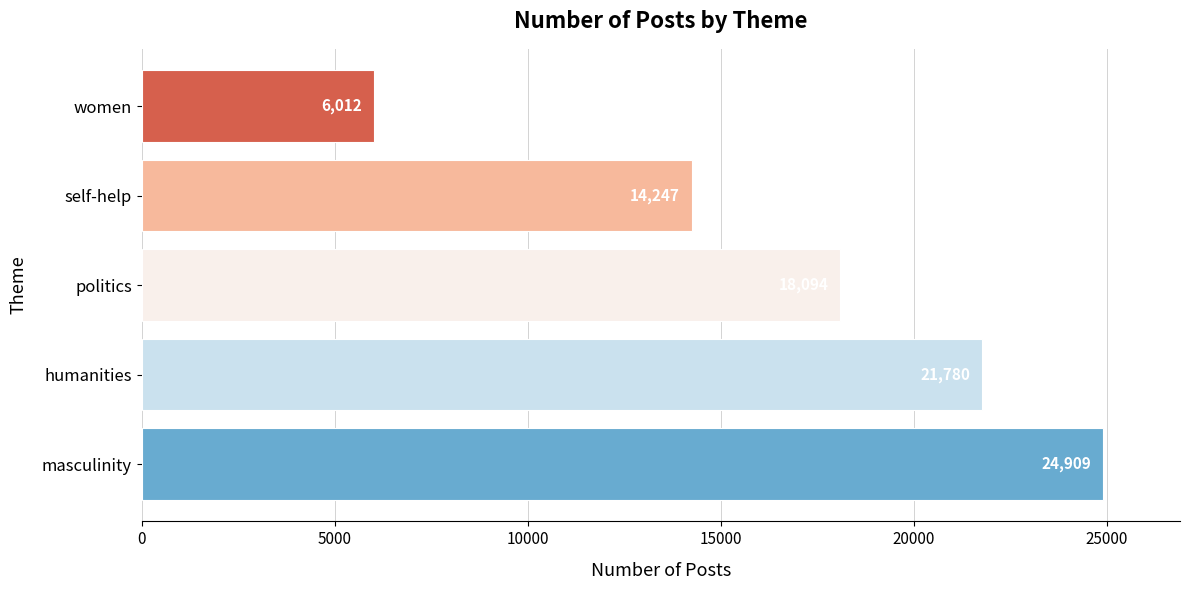

How many bars are there in total?

5